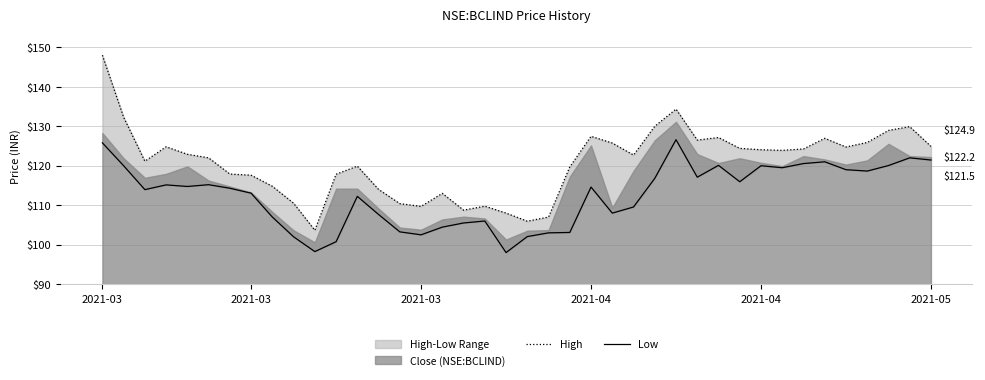

At which category does the chart reach its minimum across all series?

19